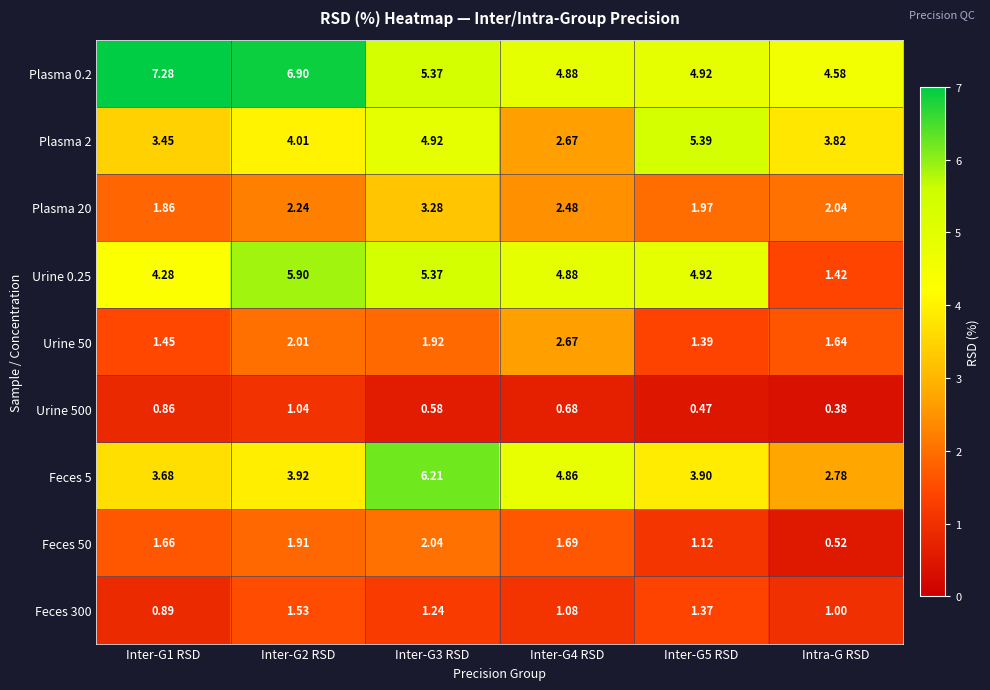

Which category has the lowest value across all series?

Intra-G RSD